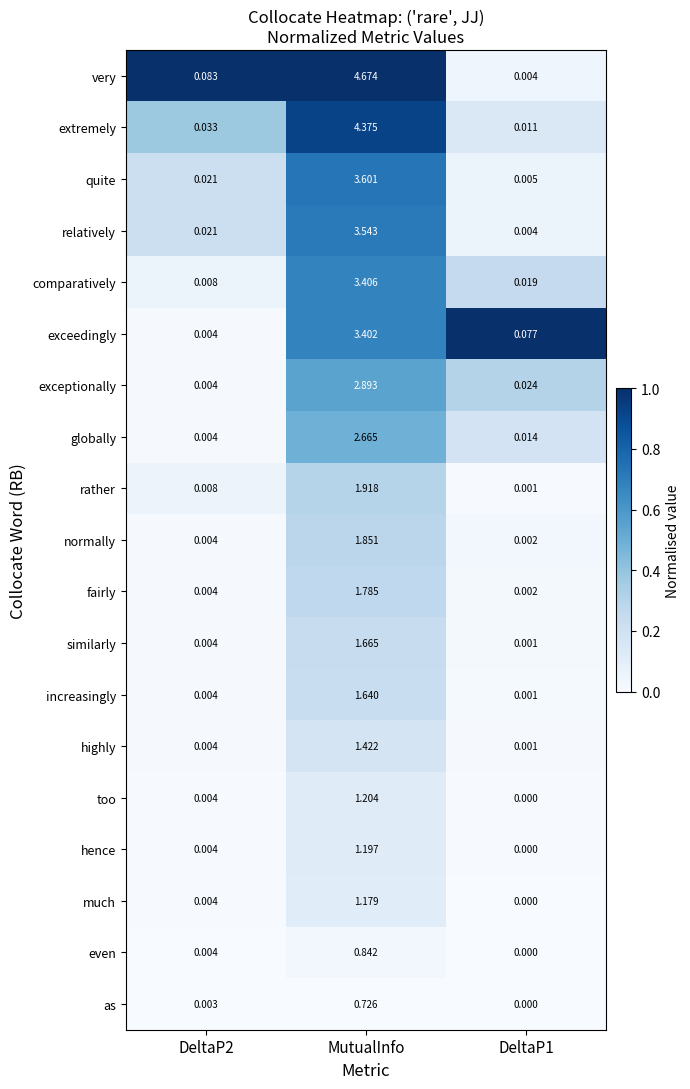

List the series in order of their peak value, highest first.

very, extremely, quite, relatively, comparatively, exceedingly, exceptionally, globally, rather, normally, fairly, similarly, increasingly, highly, too, hence, much, even, as